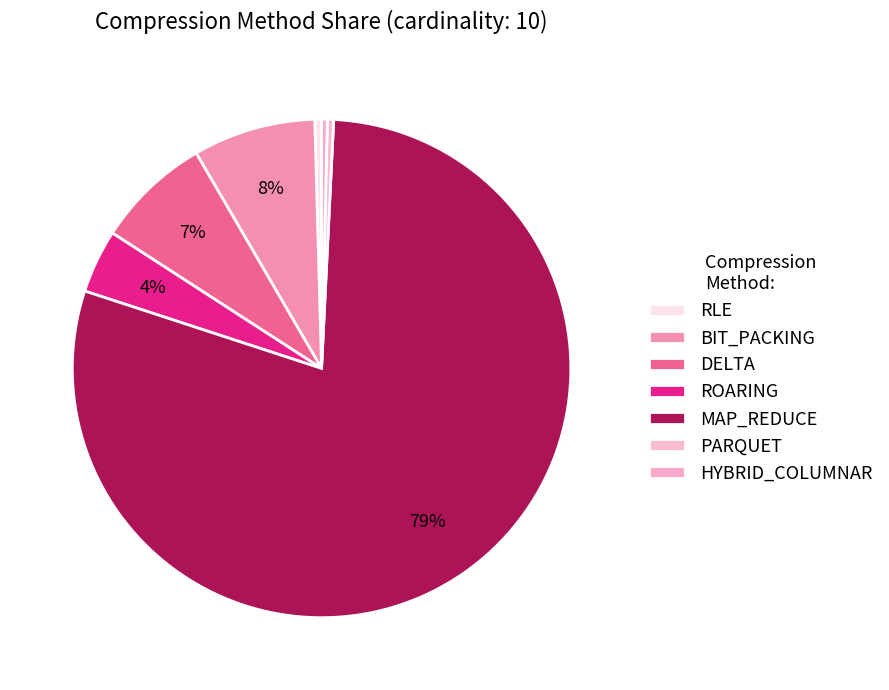

How many segments does this pie chart have?

7